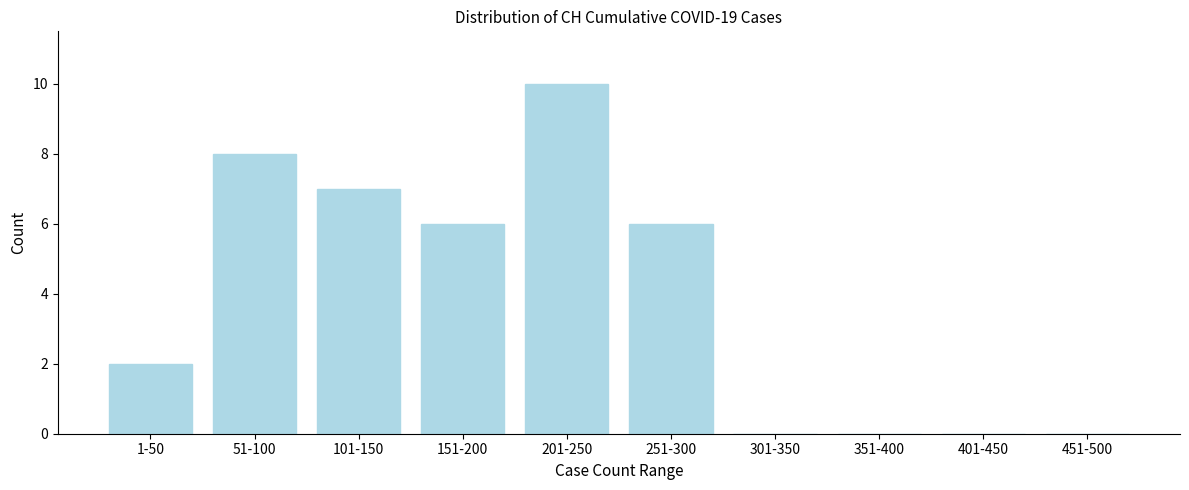

Reading left to right, extract all data points from this chart.

1-50=2	51-100=8	101-150=7	151-200=6	201-250=10	251-300=6	301-350=0	351-400=0	401-450=0	451-500=0